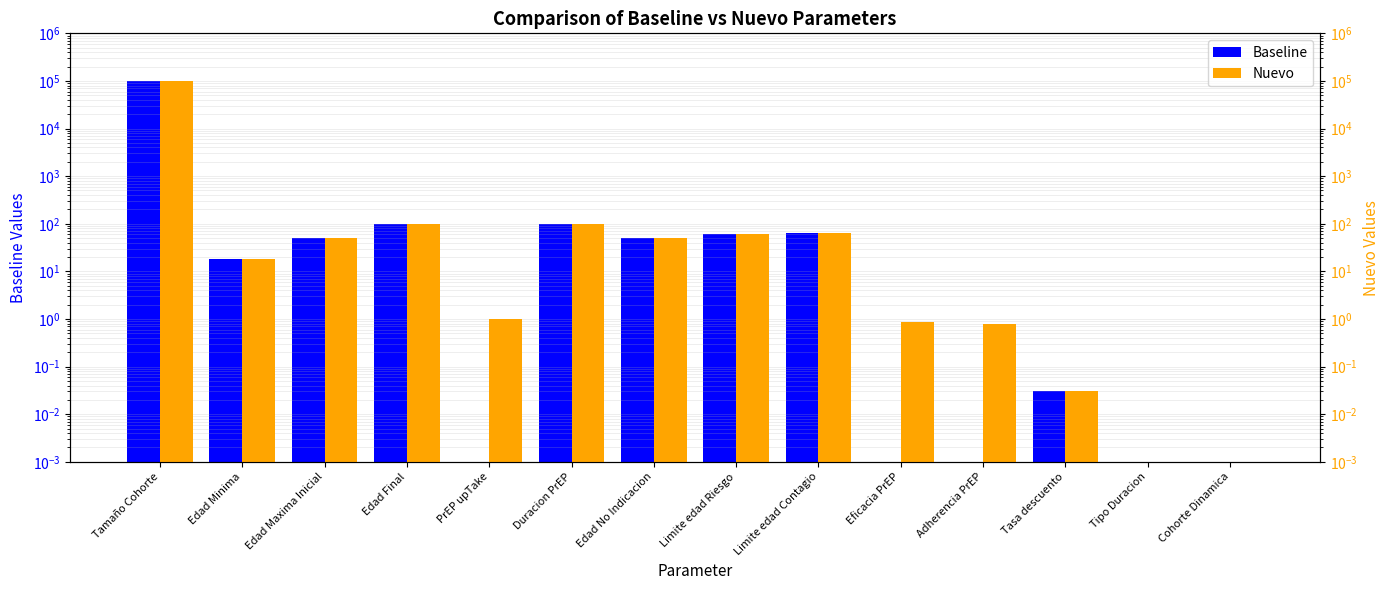

Are the bars grouped side by side (vs. stacked)?

Yes